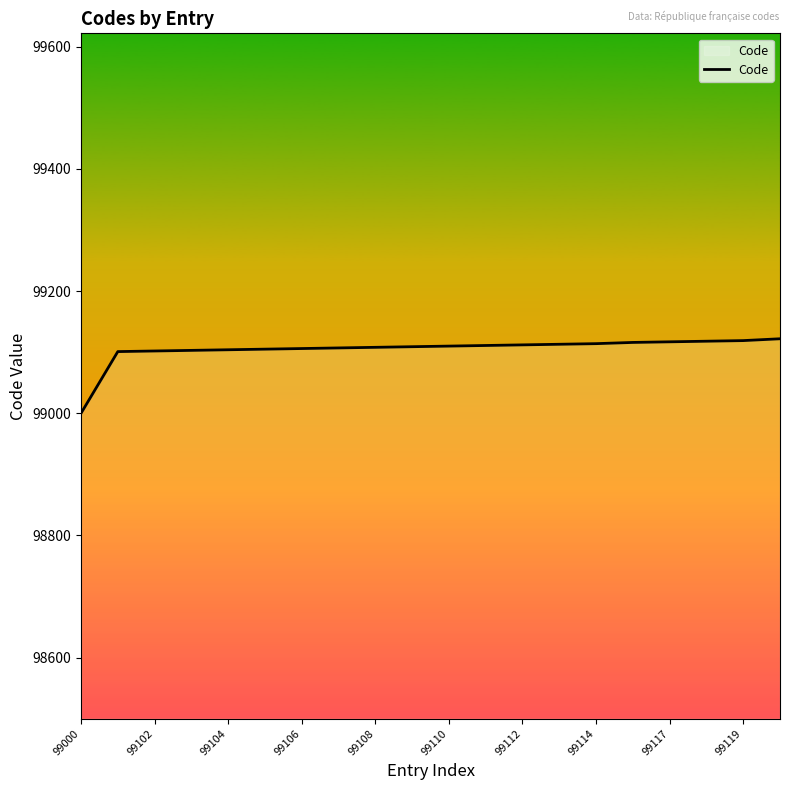

How many lines are shown in the chart?

1